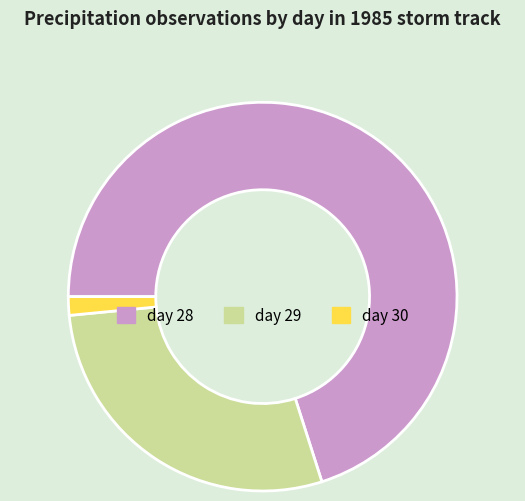

Rank the categories by value from highest to lowest.

day 28, day 29, day 30